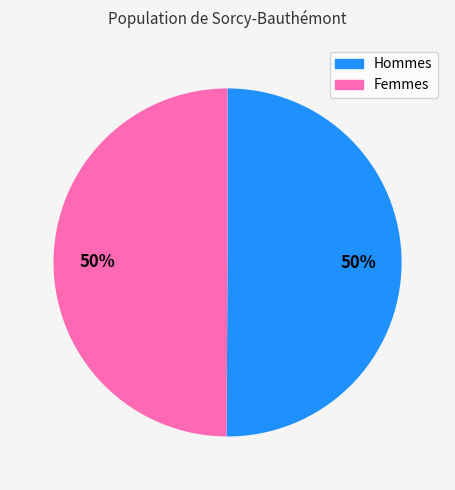

To the nearest percent, what is the average slice percentage?

50%